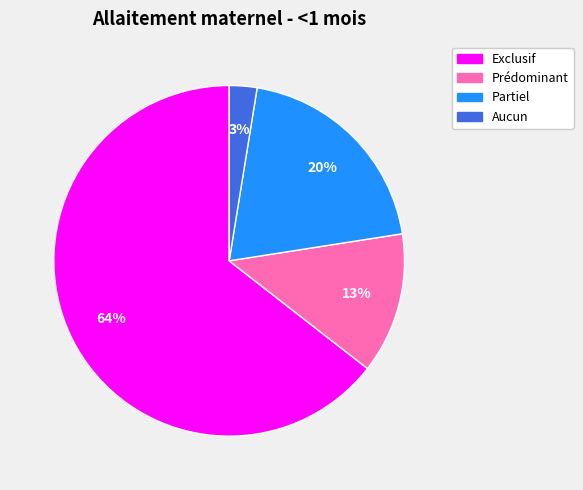

What percentage is the Prédominant slice, to the nearest percent?

13%